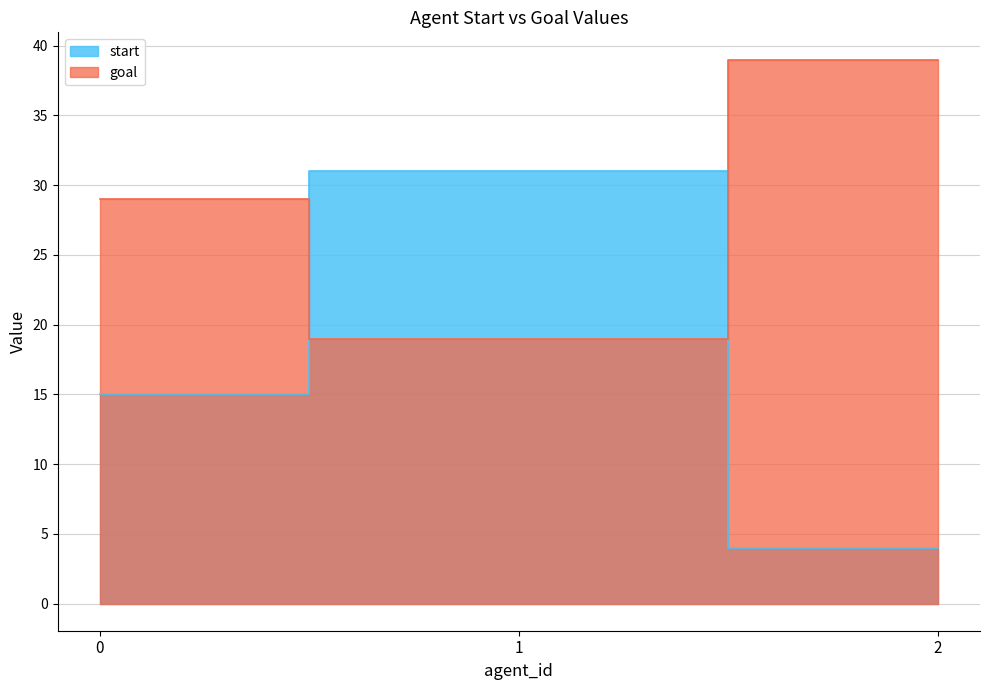

Rank the categories by goal value from highest to lowest.

2, 0, 1